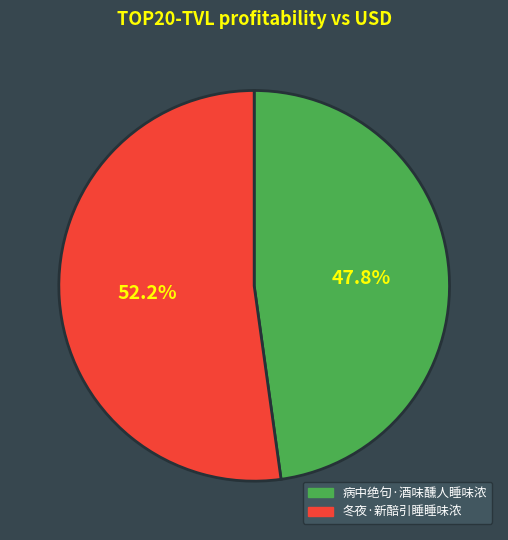

To the nearest percent, what portion does 冬夜·新醅引睡睡味浓 represent?

52%